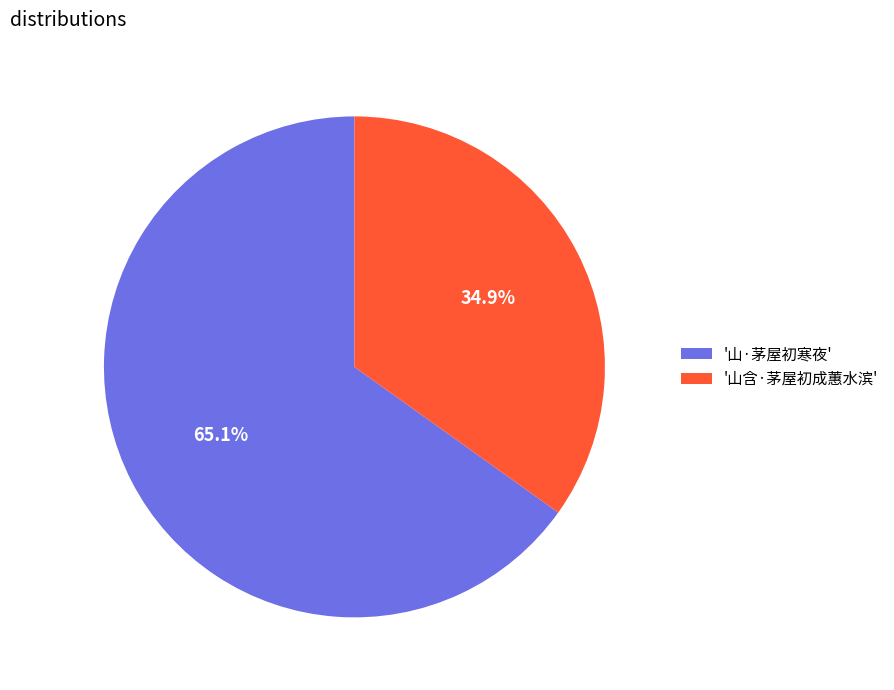

Which slice is the smallest?

'山含·茅屋初成蕙水滨'